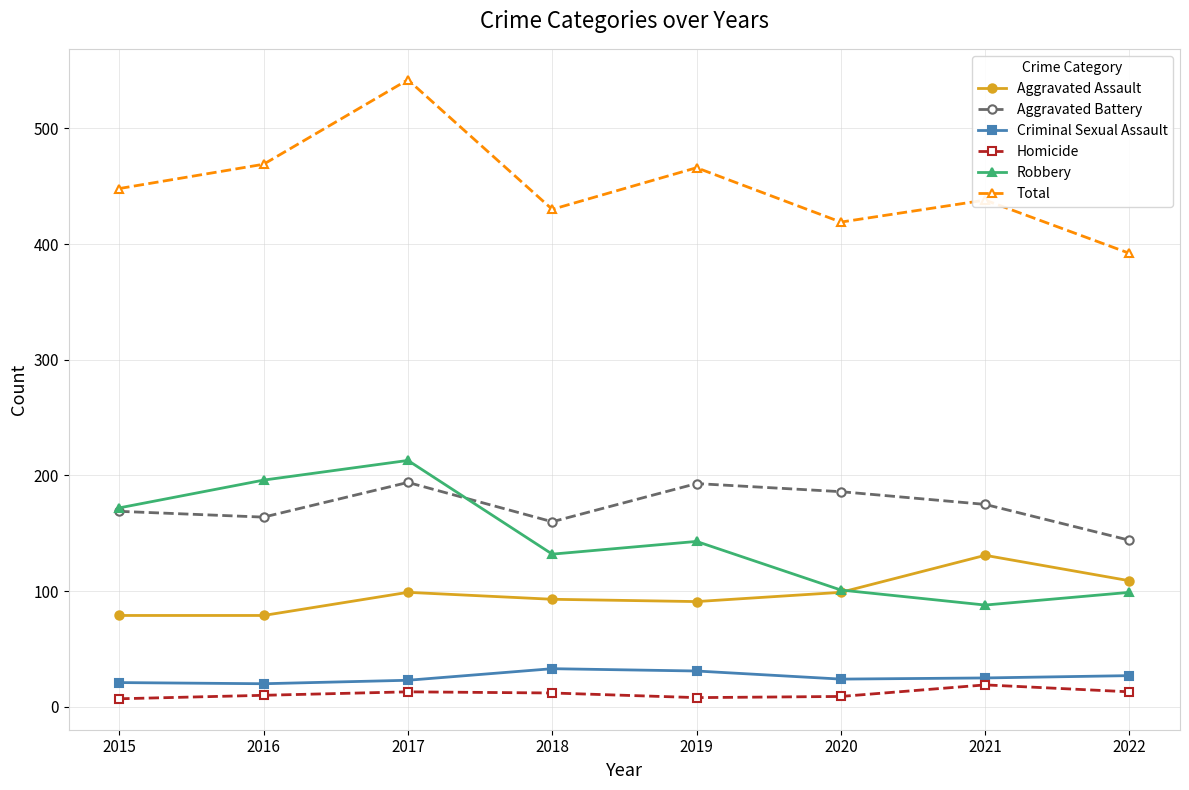

How many series are shown in this chart?

6